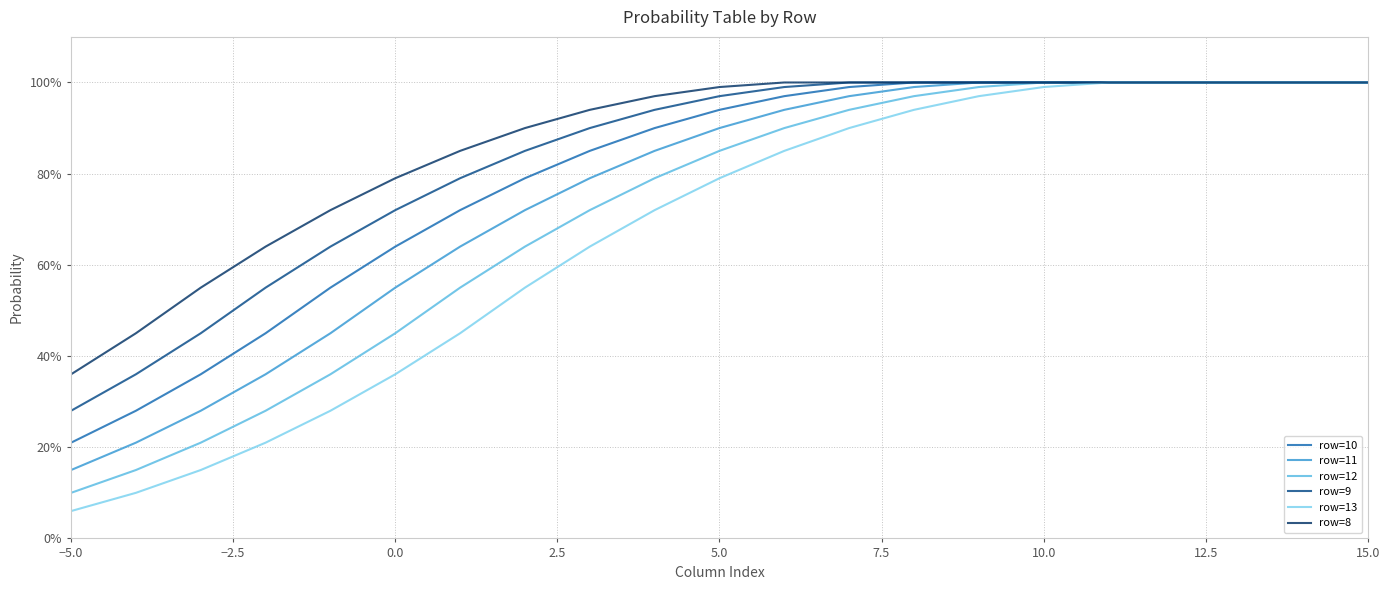

Is this an area chart (filled region under the line)?

No